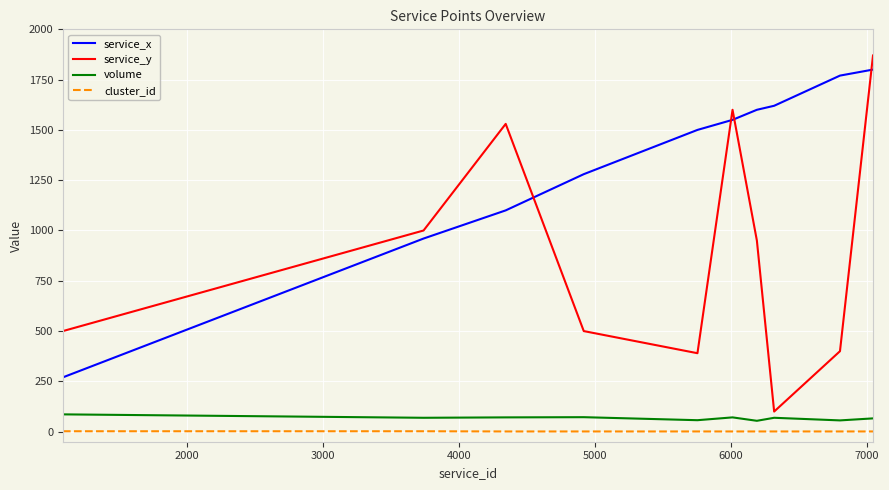

True or false: cluster_id and service_x intersect in this chart.

False